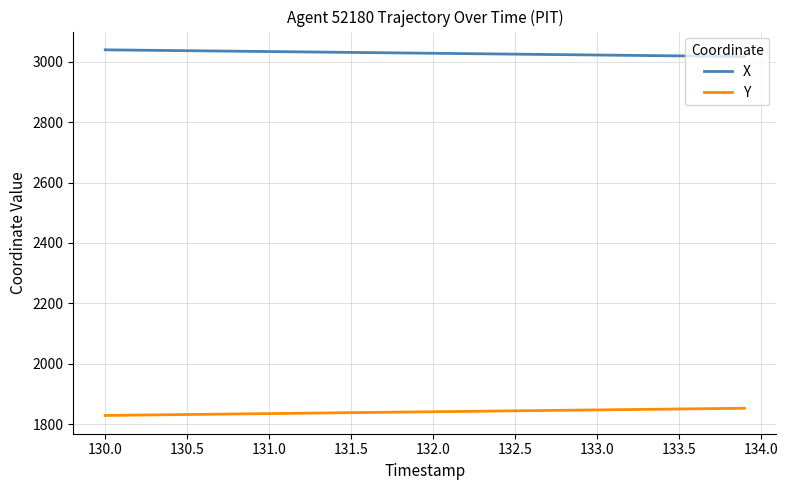

List the series in order of their peak value, highest first.

X, Y